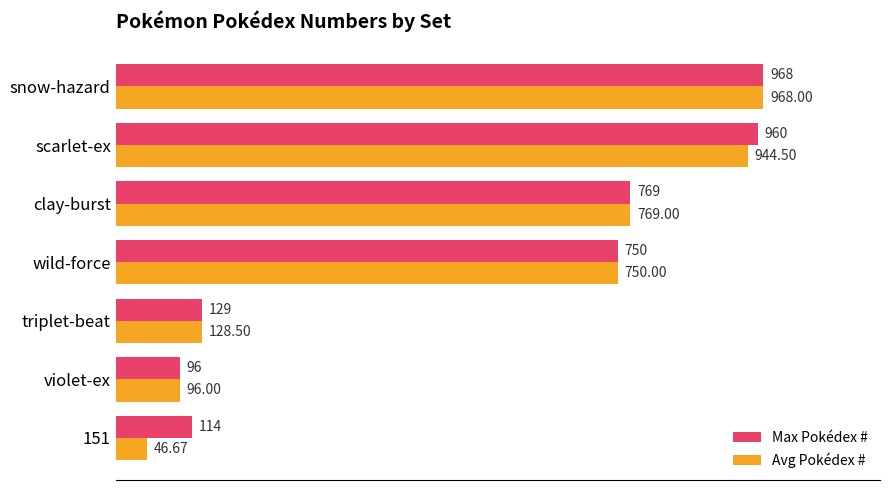

What are all the series names shown in the legend?

Max Pokédex #, Avg Pokédex #